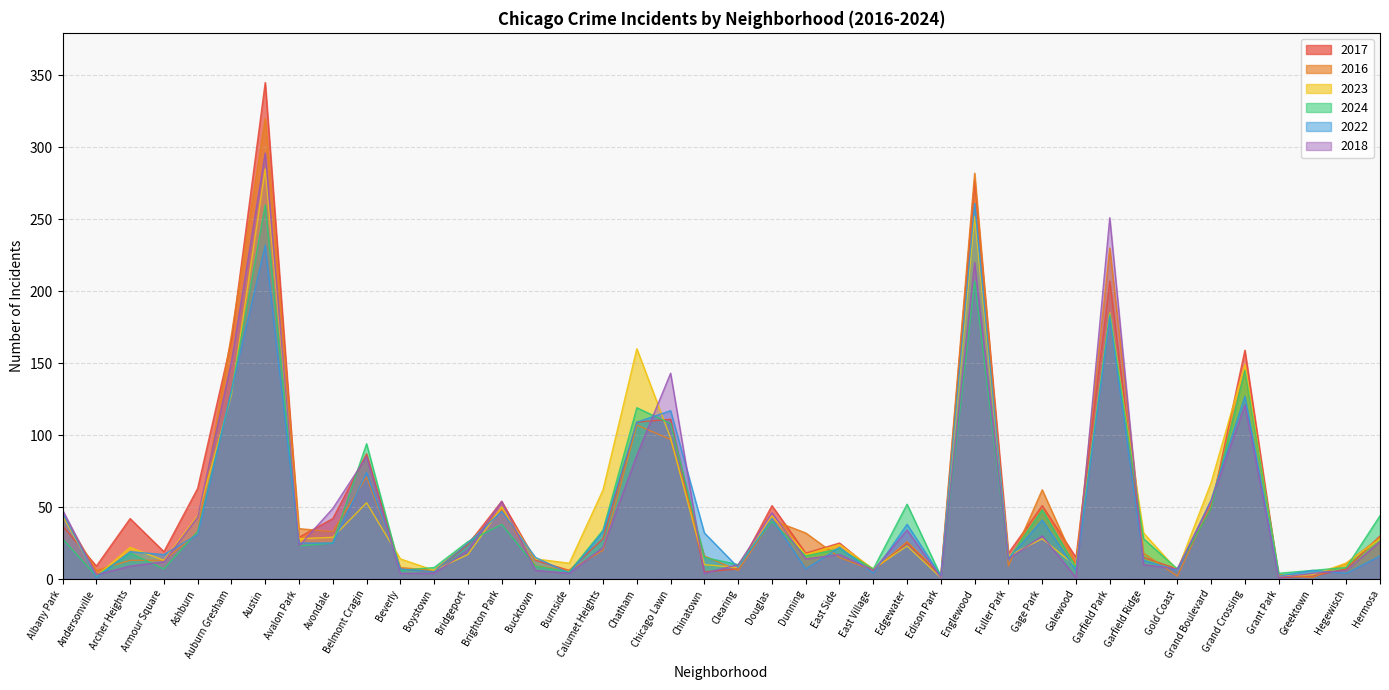

Reading left to right, list all the values displayed in this chart.

2017: Albany Park=37	Andersonville=9	Archer Heights=42	Armour Square=19	Ashburn=63	Auburn Gresham=166	Austin=345	Avalon Park=29	Avondale=42	Belmont Cragin=87	Beverly=7	Boystown=5	Bridgeport=24	Brighton Park=54	Bucktown=13	Burnside=6	Calumet Heights=28	Chatham=109	Chicago Lawn=111	Chinatown=5	Clearing=7	Douglas=51	Dunning=18	East Side=25	East Village=6	Edgewater=25	Edison Park=2	Englewood=277	Fuller Park=18	Gage Park=51	Galewood=15	Garfield Park=207	Garfield Ridge=15	Gold Coast=7	Grand Boulevard=49	Grand Crossing=159	Grant Park=1	Greektown=2	Hegewisch=7	Hermosa=30
2016: Albany Park=45	Andersonville=6	Archer Heights=13	Armour Square=13	Ashburn=32	Auburn Gresham=170	Austin=320	Avalon Park=35	Avondale=33	Belmont Cragin=71	Beverly=8	Boystown=6	Bridgeport=25	Brighton Park=49	Bucktown=9	Burnside=6	Calumet Heights=20	Chatham=107	Chicago Lawn=97	Chinatown=16	Clearing=6	Douglas=41	Dunning=32	East Side=15	East Village=6	Edgewater=26	Edison Park=3	Englewood=282	Fuller Park=9	Gage Park=62	Galewood=10	Garfield Park=230	Garfield Ridge=18	Gold Coast=2	Grand Boulevard=52	Grand Crossing=145	Grant Park=3	Greektown=1	Hegewisch=11	Hermosa=29
2023: Albany Park=44	Andersonville=2	Archer Heights=22	Armour Square=13	Ashburn=44	Auburn Gresham=128	Austin=285	Avalon Park=28	Avondale=29	Belmont Cragin=53	Beverly=14	Boystown=6	Bridgeport=17	Brighton Park=50	Bucktown=14	Burnside=11	Calumet Heights=62	Chatham=160	Chicago Lawn=98	Chinatown=10	Clearing=8	Douglas=44	Dunning=17	East Side=24	East Village=7	Edgewater=23	Edison Park=1	Englewood=252	Fuller Park=16	Gage Park=28	Galewood=9	Garfield Park=185	Garfield Ridge=32	Gold Coast=6	Grand Boulevard=67	Grand Crossing=149	Grant Park=2	Greektown=3	Hegewisch=11	Hermosa=28
2024: Albany Park=28	Andersonville=2	Archer Heights=18	Armour Square=7	Ashburn=33	Auburn Gresham=130	Austin=260	Avalon Park=23	Avondale=25	Belmont Cragin=94	Beverly=6	Boystown=8	Bridgeport=26	Brighton Park=38	Bucktown=9	Burnside=5	Calumet Heights=34	Chatham=119	Chicago Lawn=108	Chinatown=15	Clearing=10	Douglas=40	Dunning=16	East Side=21	East Village=7	Edgewater=52	Edison Park=2	Englewood=207	Fuller Park=14	Gage Park=48	Galewood=8	Garfield Park=184	Garfield Ridge=28	Gold Coast=7	Grand Boulevard=49	Grand Crossing=145	Grant Park=4	Greektown=6	Hegewisch=8	Hermosa=44
2022: Albany Park=46	Andersonville=1	Archer Heights=19	Armour Square=17	Ashburn=31	Auburn Gresham=131	Austin=232	Avalon Park=25	Avondale=25	Belmont Cragin=74	Beverly=7	Boystown=5	Bridgeport=25	Brighton Park=47	Bucktown=15	Burnside=4	Calumet Heights=33	Chatham=109	Chicago Lawn=117	Chinatown=32	Clearing=8	Douglas=42	Dunning=7	East Side=22	East Village=4	Edgewater=38	Edison Park=2	Englewood=261	Fuller Park=14	Gage Park=41	Galewood=6	Garfield Park=182	Garfield Ridge=13	Gold Coast=6	Grand Boulevard=55	Grand Crossing=127	Grant Park=2	Greektown=6	Hegewisch=4	Hermosa=16
2018: Albany Park=48	Andersonville=3	Archer Heights=9	Armour Square=12	Ashburn=43	Auburn Gresham=151	Austin=296	Avalon Park=23	Avondale=49	Belmont Cragin=85	Beverly=4	Boystown=4	Bridgeport=20	Brighton Park=54	Bucktown=6	Burnside=4	Calumet Heights=22	Chatham=86	Chicago Lawn=143	Chinatown=4	Clearing=10	Douglas=46	Dunning=14	East Side=17	East Village=6	Edgewater=34	Edison Park=1	Englewood=220	Fuller Park=14	Gage Park=30	Galewood=1	Garfield Park=251	Garfield Ridge=10	Gold Coast=7	Grand Boulevard=54	Grand Crossing=121	Grant Park=1	Greektown=4	Hegewisch=6	Hermosa=26